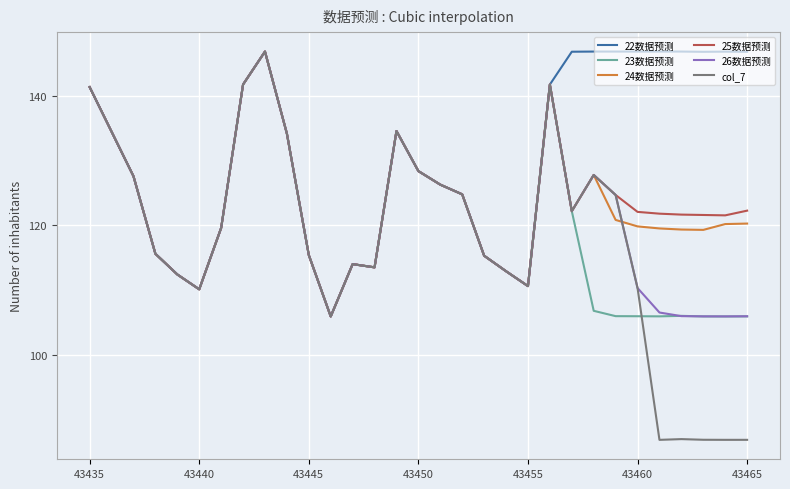

Which series has the largest range (max minus min)?

col_7